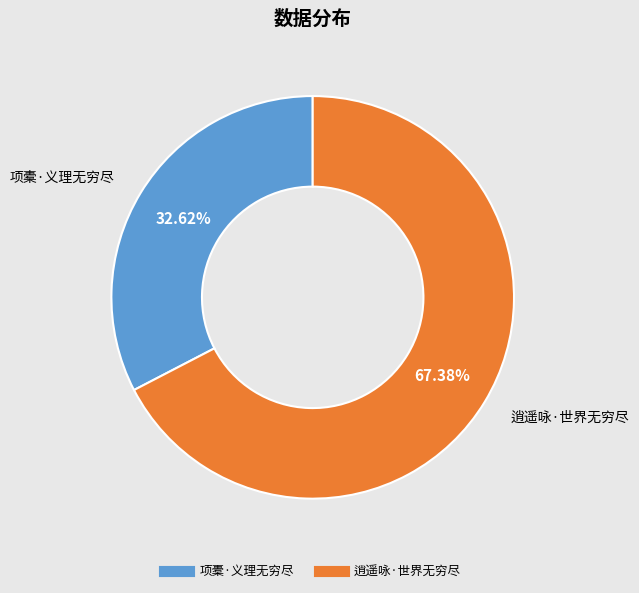

How many slices are in this pie chart?

2